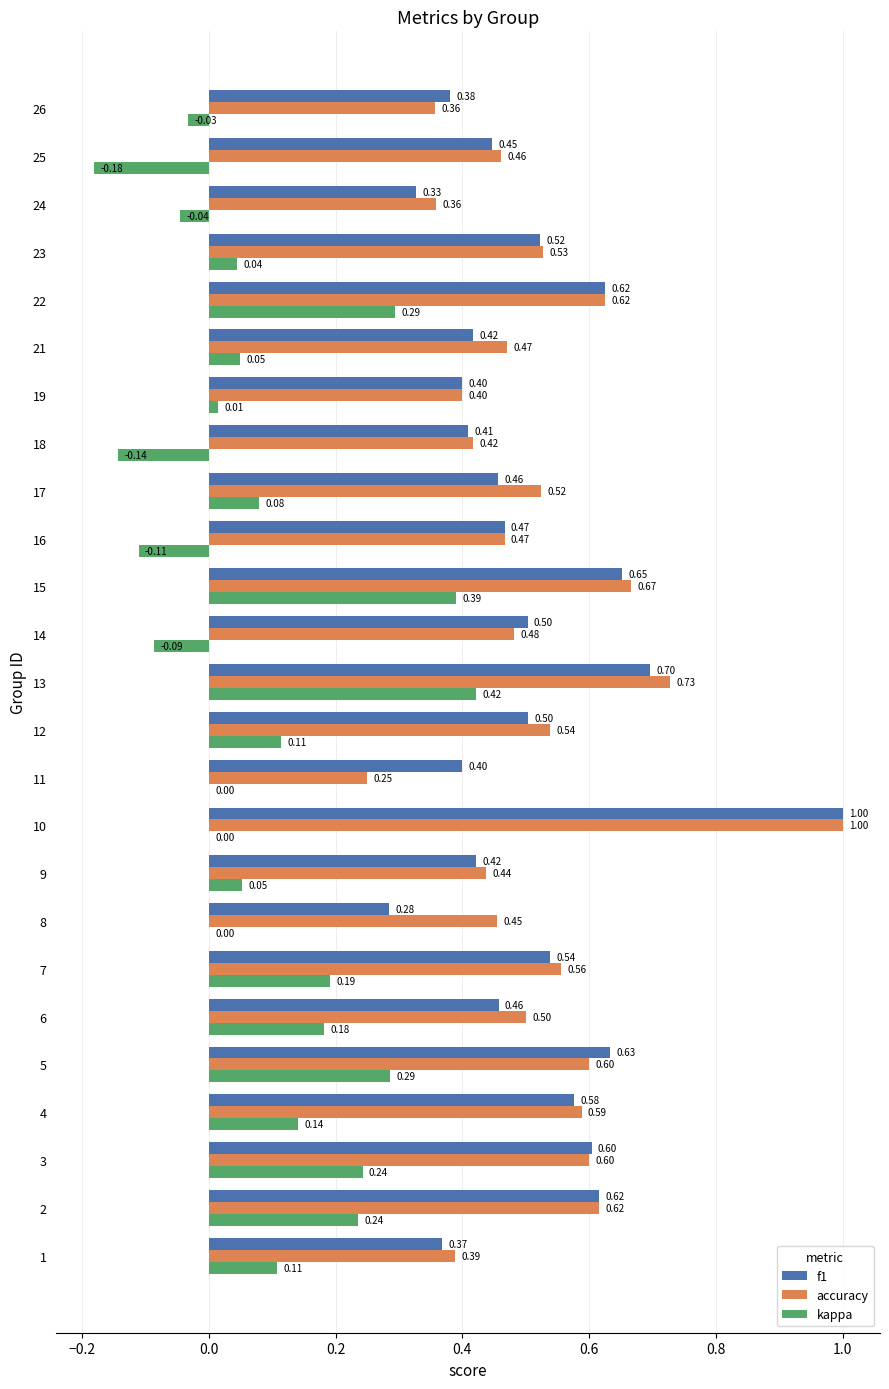

Which series has the largest range (max minus min)?

accuracy